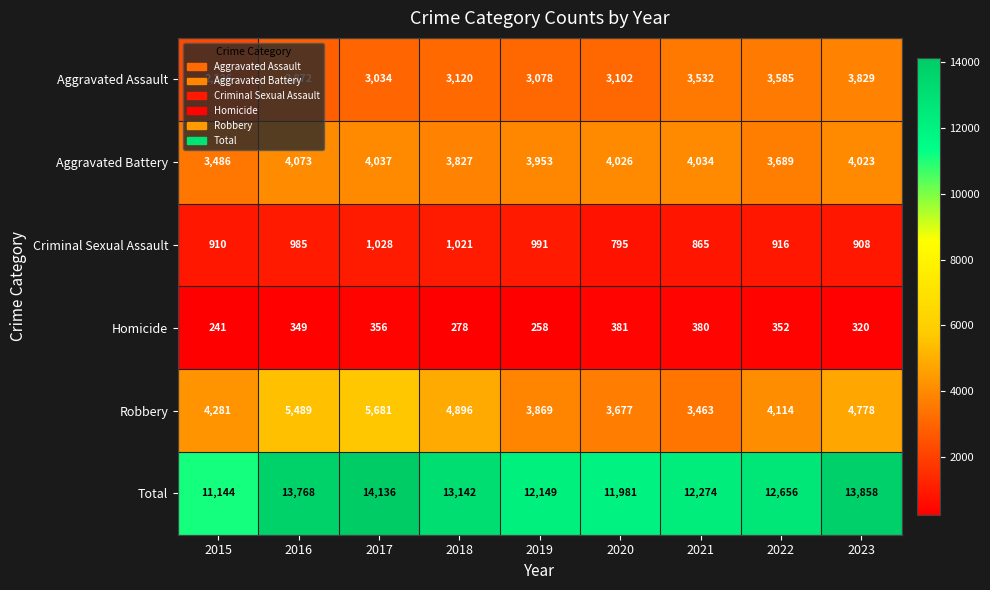

What is the total value across all series at 2020?

23962